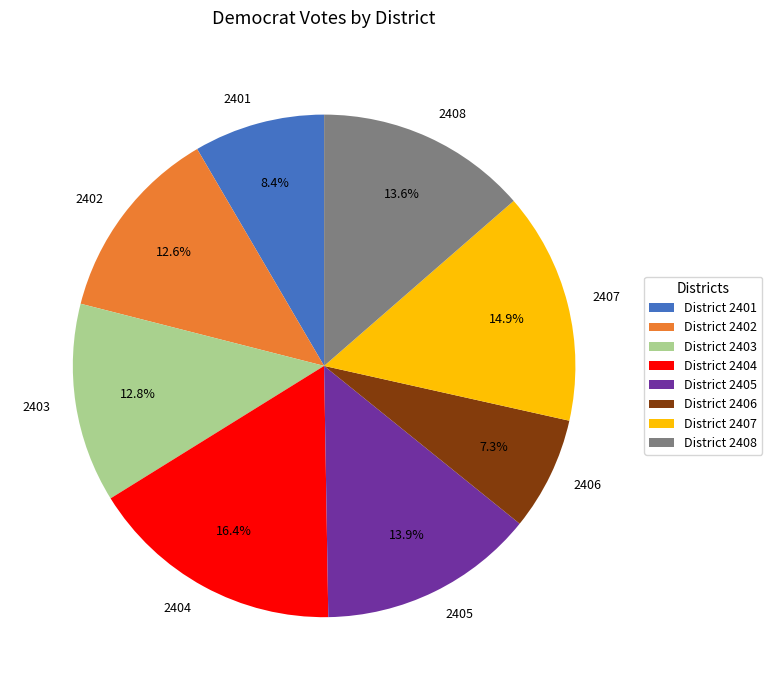

Count the number of slices in the pie.

8